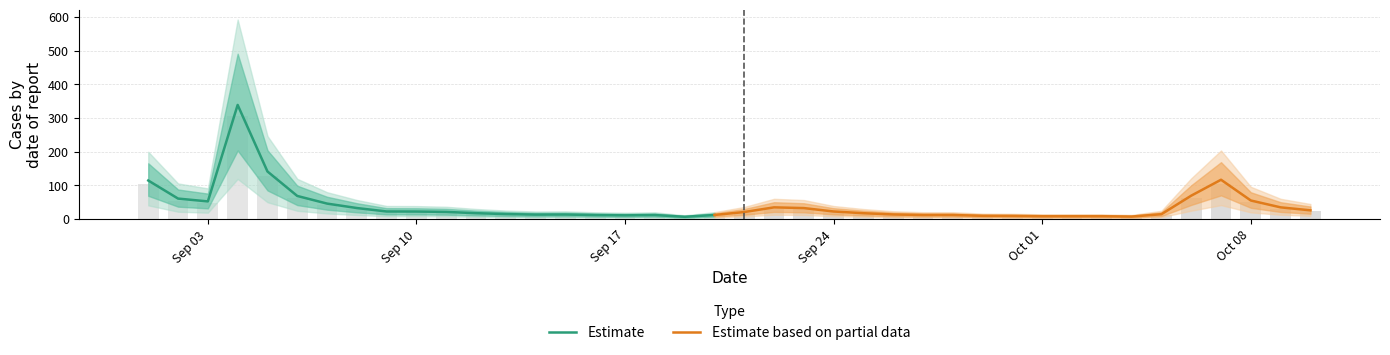

What is the average value?

34.6